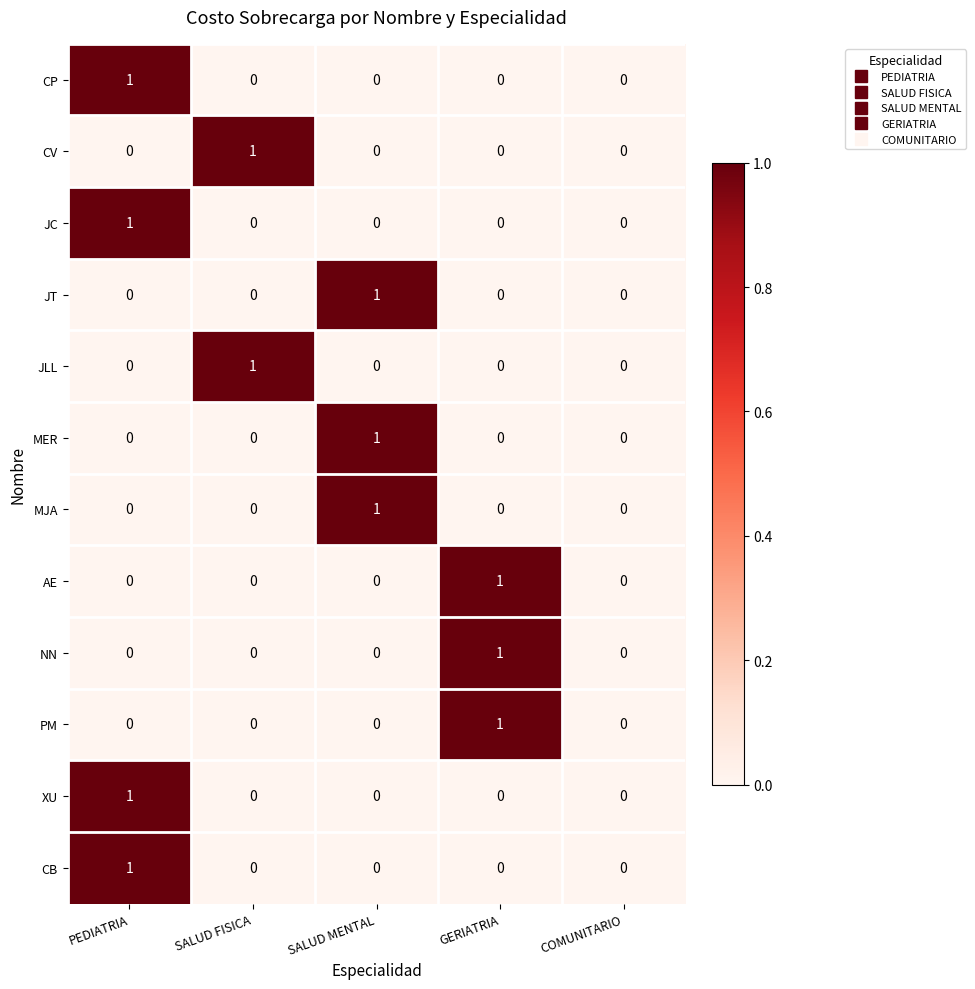

How many JLL values are between 0 and 1?

5